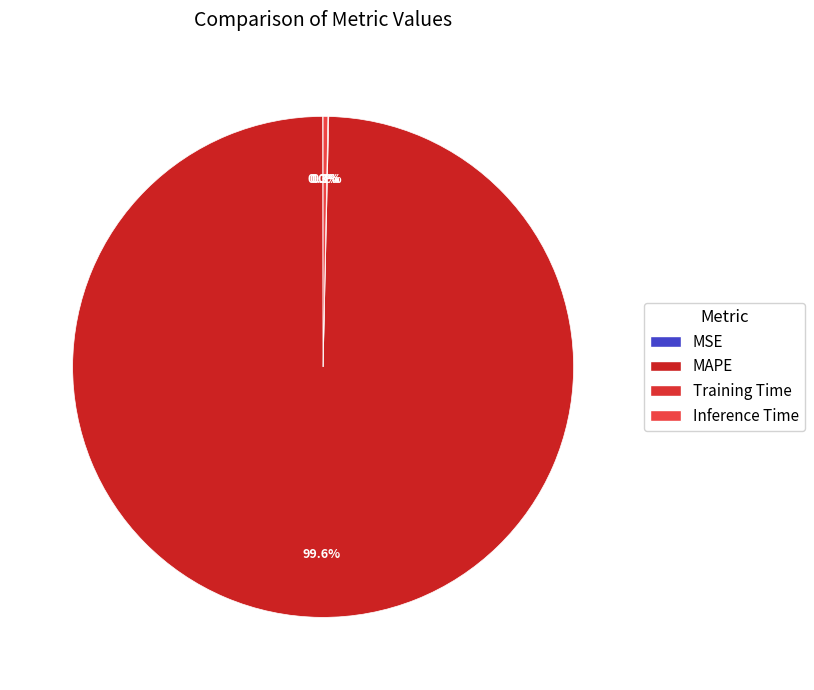

Is the sum of MAPE and Inference Time greater than half?

Yes